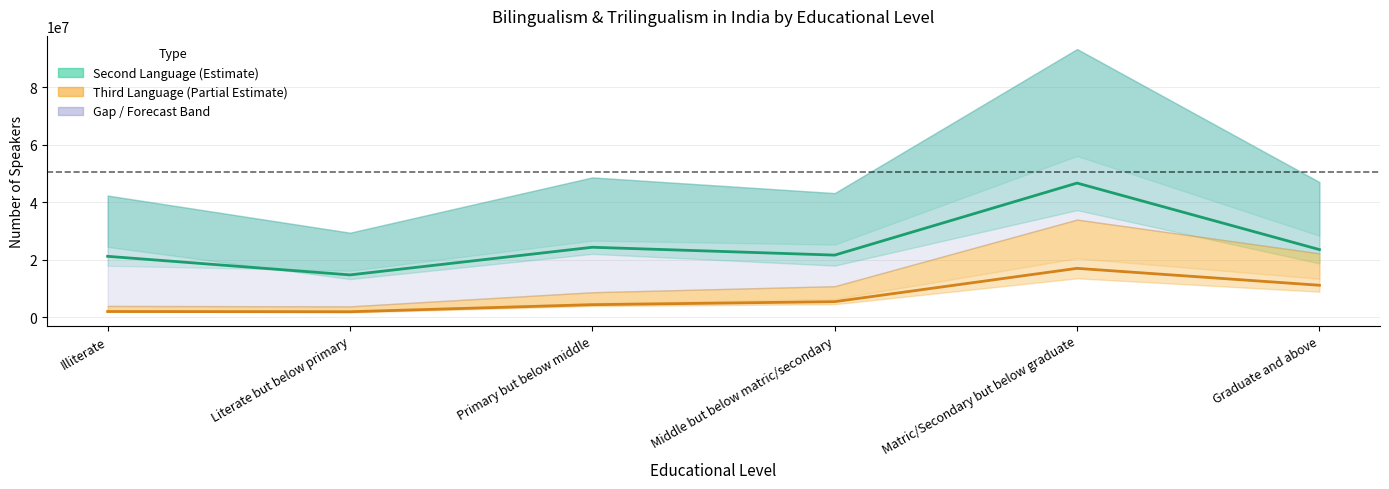

What is the value of the Second Language - Males/Females midline point at the 3rd from the left?

24285272.0